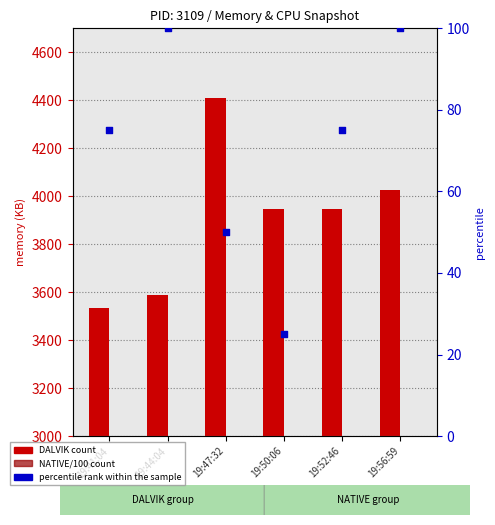

What is the total value across all series at 19:56:59?

4435.2